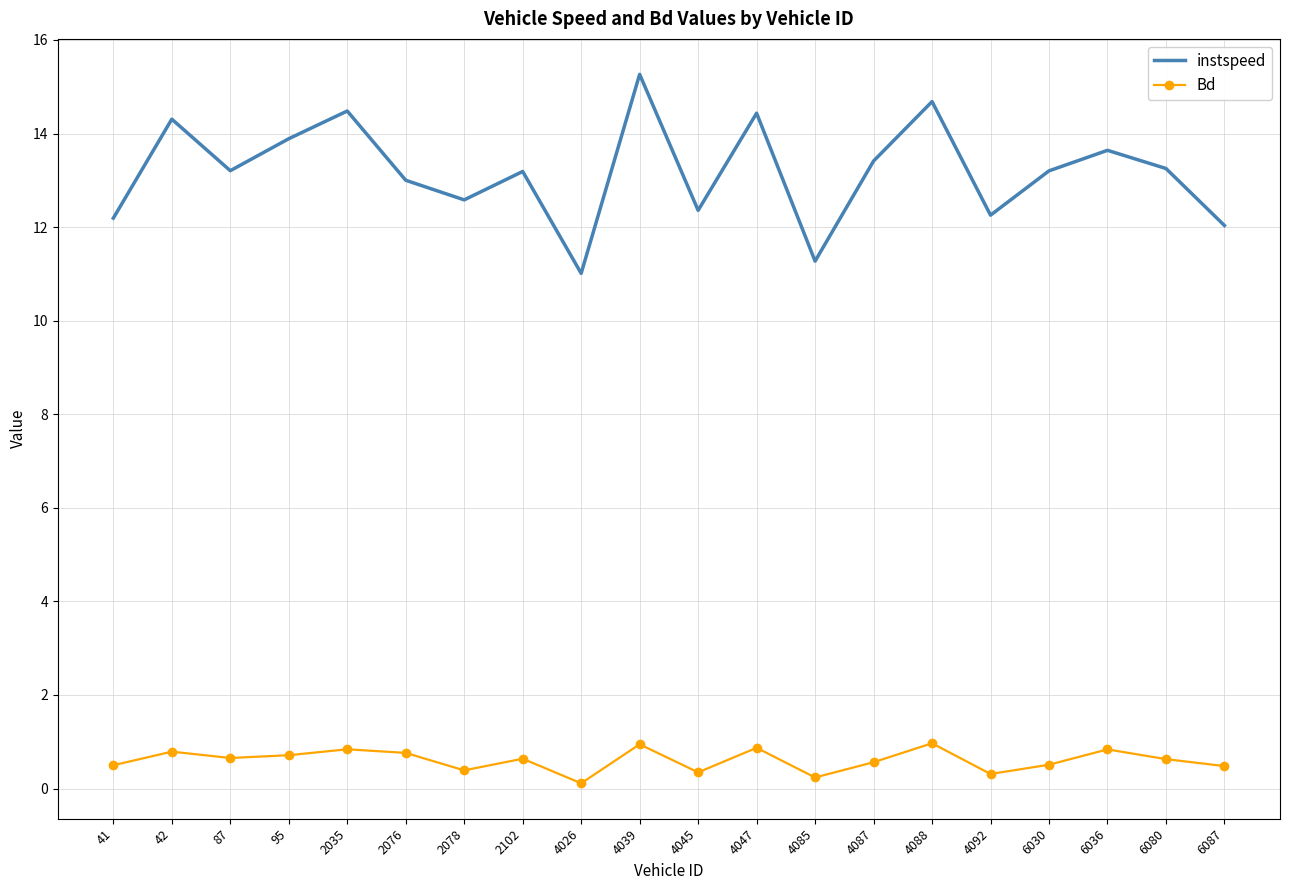

What is the difference between the second highest and second lowest values in the instspeed series?

3.4